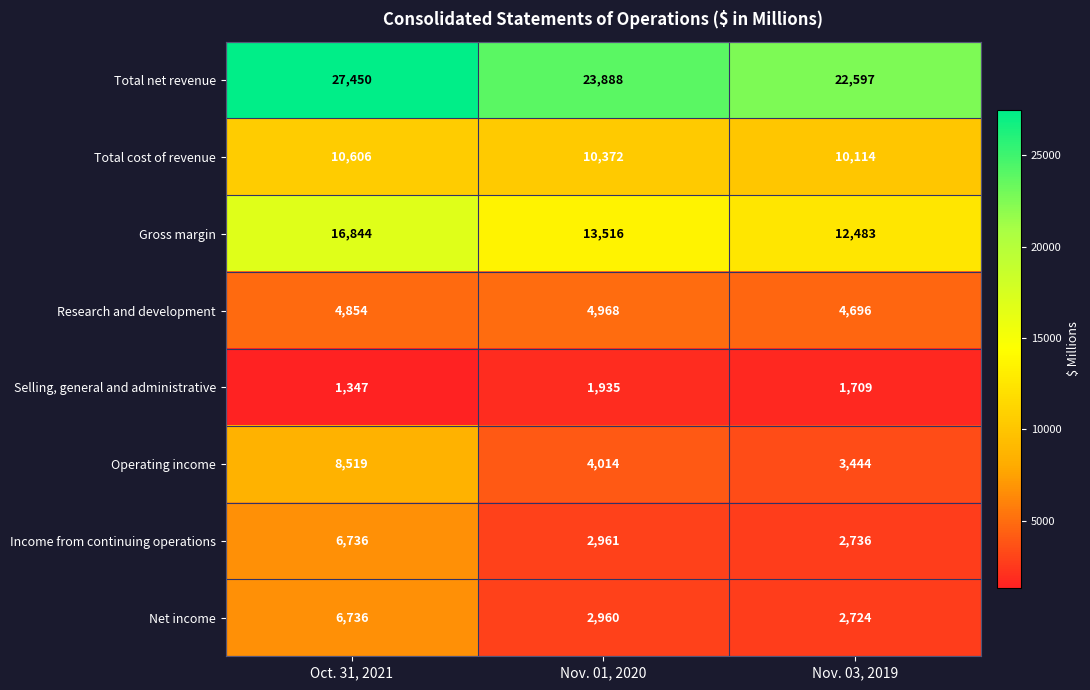

How many Operating income values are between 3444 and 8519?

3